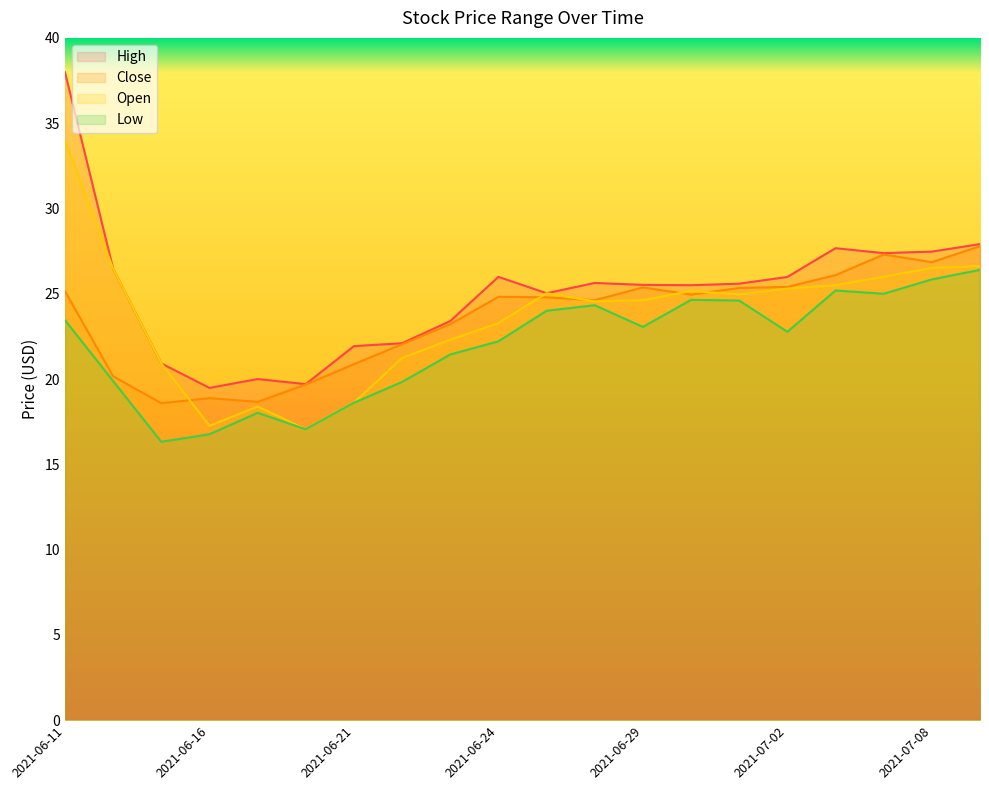

Which series has the largest total across all categories?

High